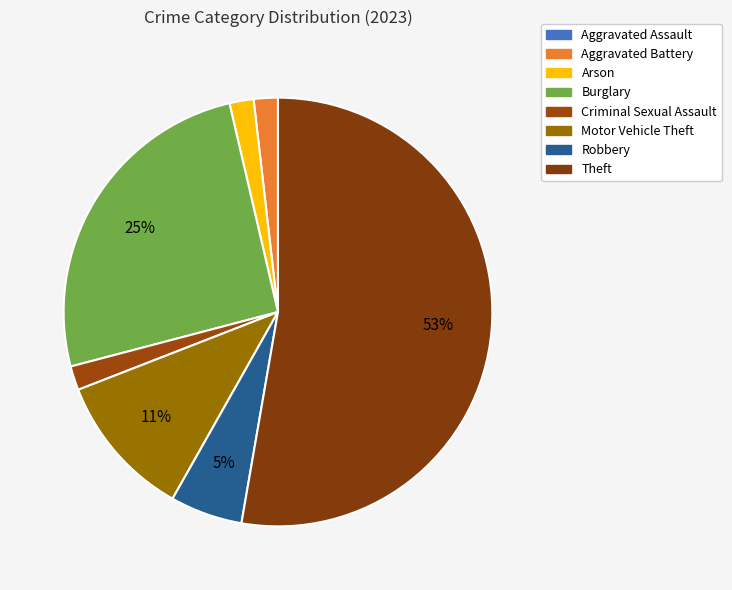

What percentage is NOT represented by Motor Vehicle Theft?

89.1%